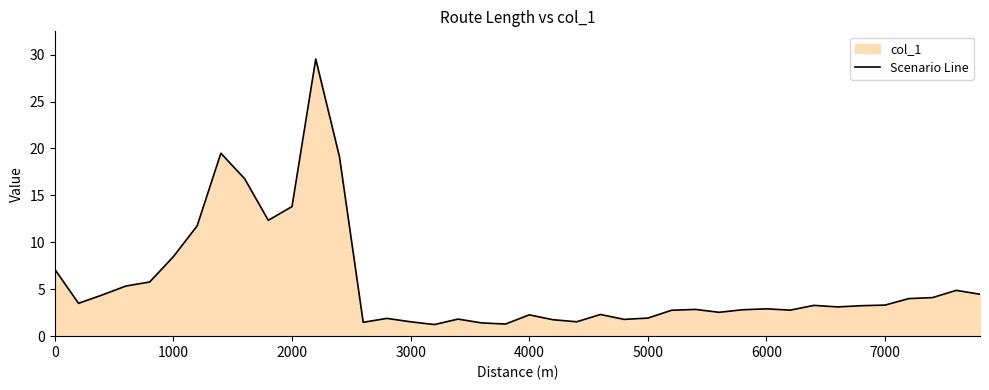

What is the difference between the maximum and minimum values?

28.3